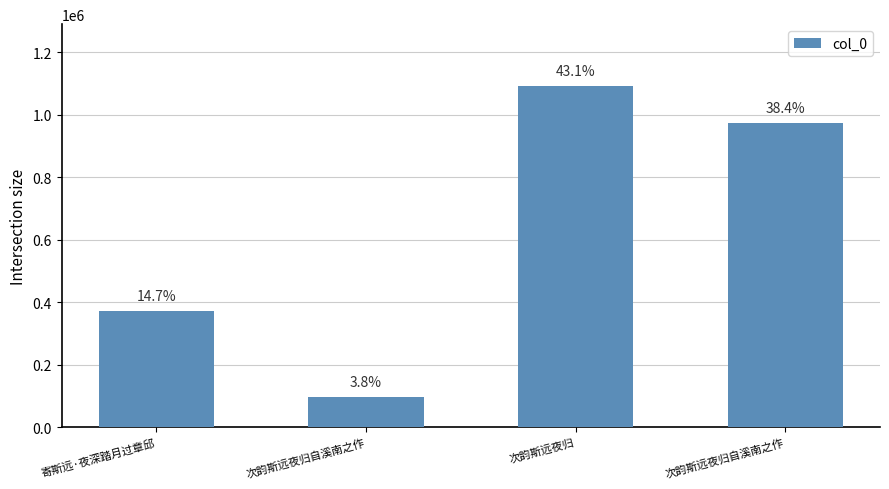

Are the bars horizontal?

No